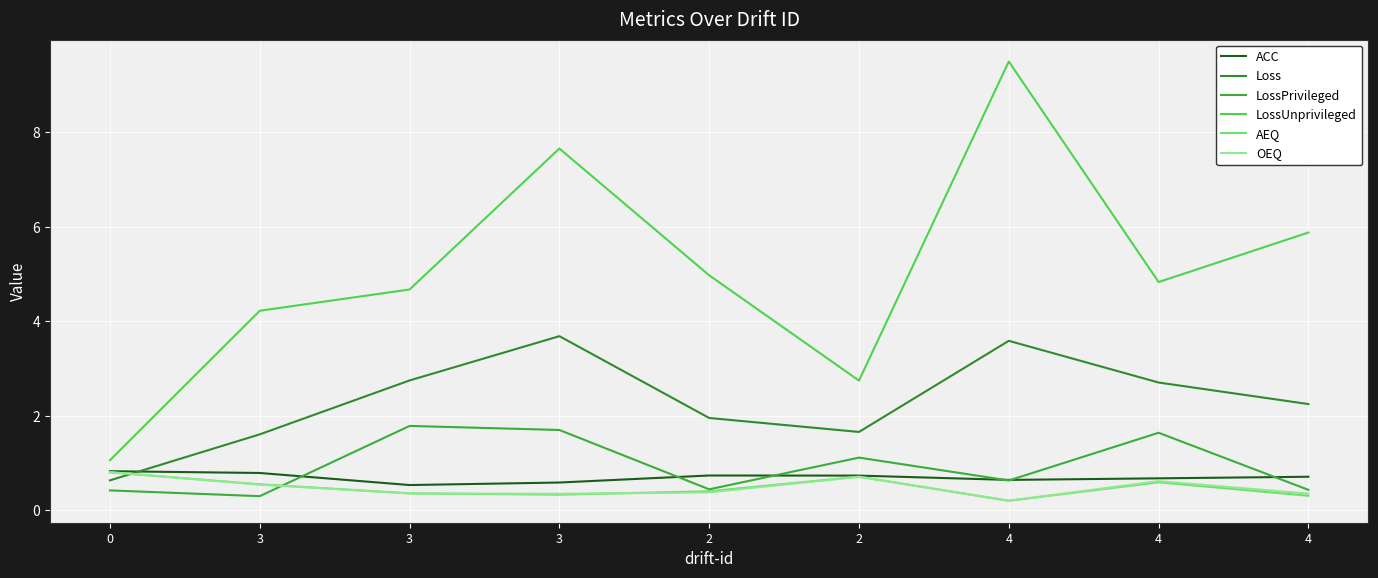

Reading right to left, list all the values displayed in this chart.

ACC: 0.7	0.7	0.6	0.7	0.7	0.6	0.5	0.8	0.8
Loss: 2.2	2.7	3.6	1.7	2.0	3.7	2.7	1.6	0.6
LossPrivileged: 0.4	1.6	0.6	1.1	0.4	1.7	1.8	0.3	0.4
LossUnprivileged: 5.9	4.8	9.5	2.7	5.0	7.7	4.7	4.2	1.1
AEQ: 0.3	0.6	0.2	0.7	0.4	0.3	0.4	0.5	0.8
OEQ: 0.3	0.6	0.2	0.7	0.4	0.3	0.4	0.5	0.8